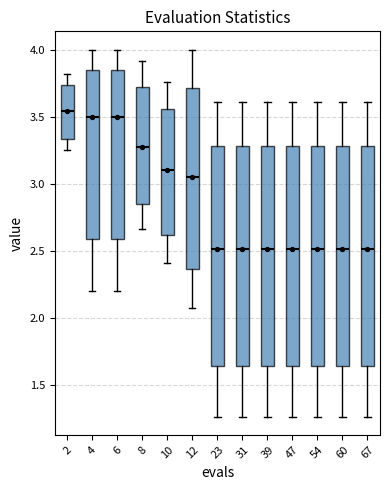

Where is the upper edge of the box at x = 67 on the y-axis? The values are not printed on the chart, so give them approximately, as read against the axis.

3.30